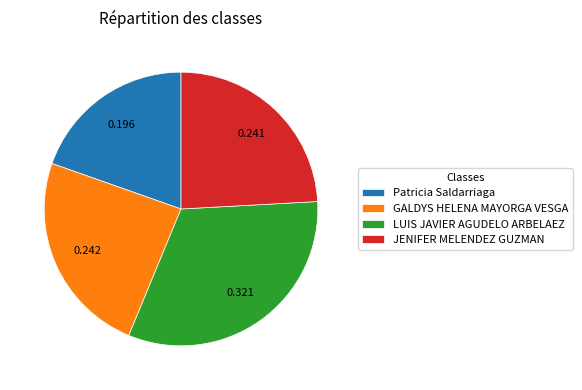

How many segments does this pie chart have?

4